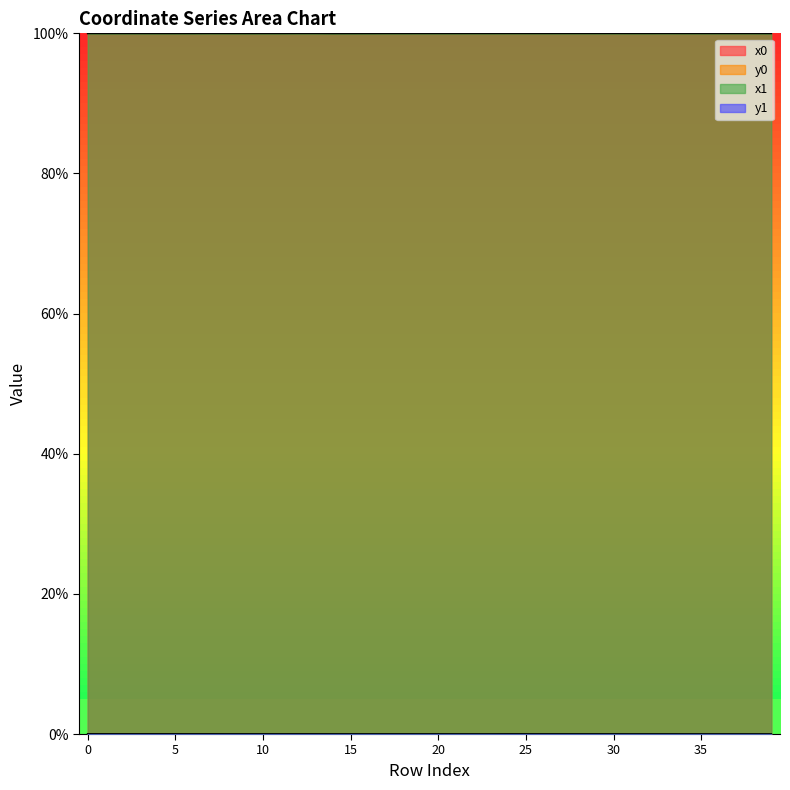

At how many categories does at least one series exceed 81?

40